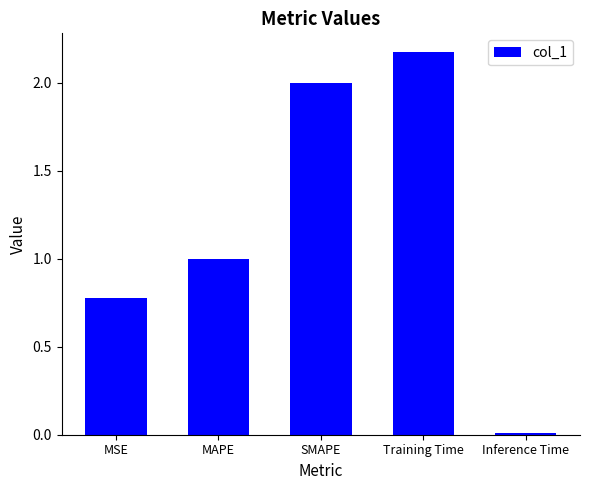

What is the label of the 2nd bar from the left?

MAPE